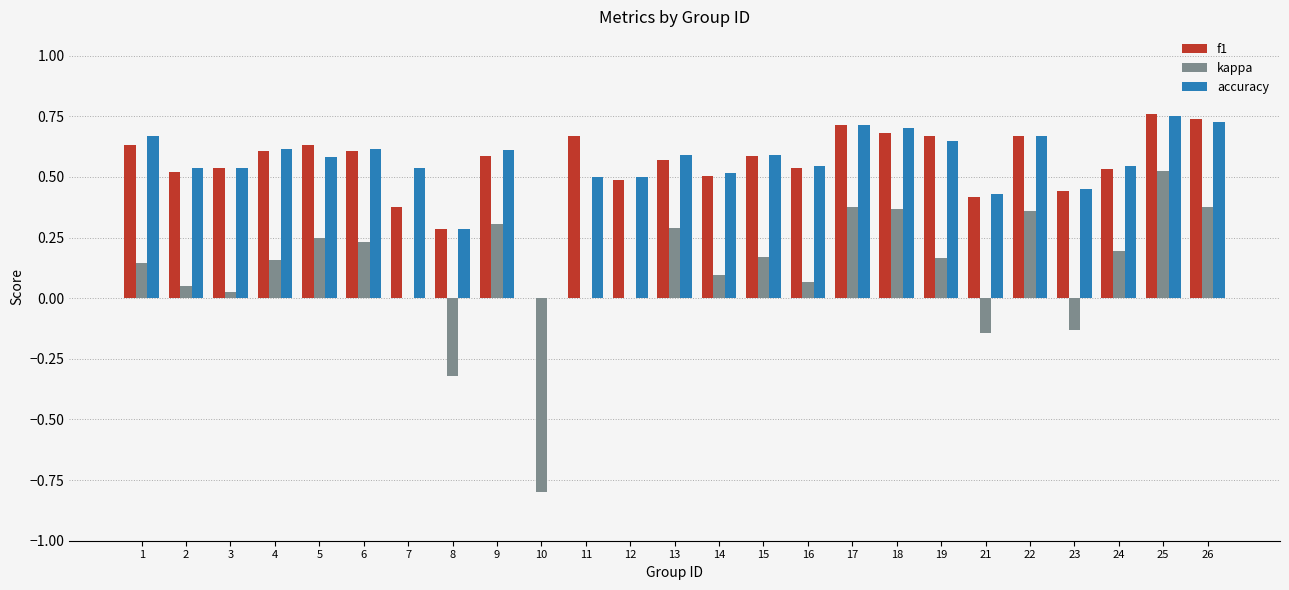

Count the number of data series in this chart.

3